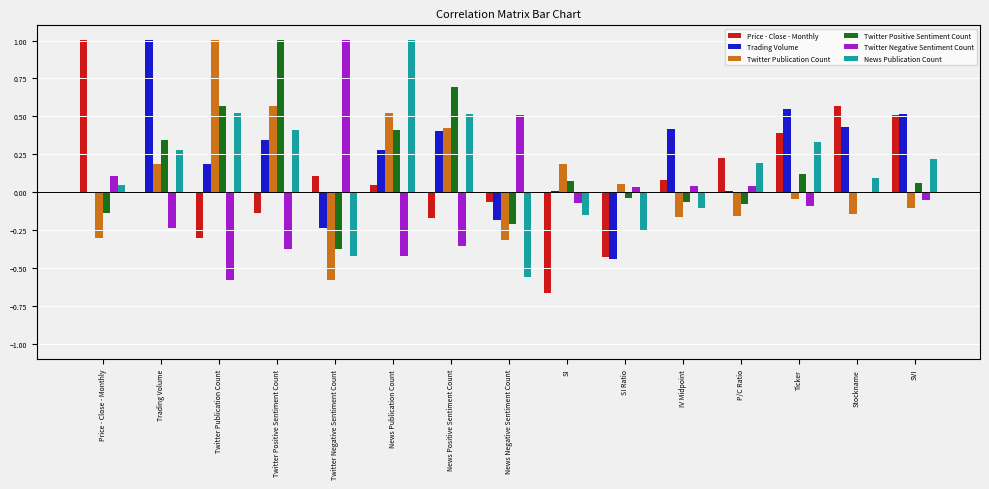

At which label does Price - Close - Monthly first exceed 0?

Price - Close - Monthly